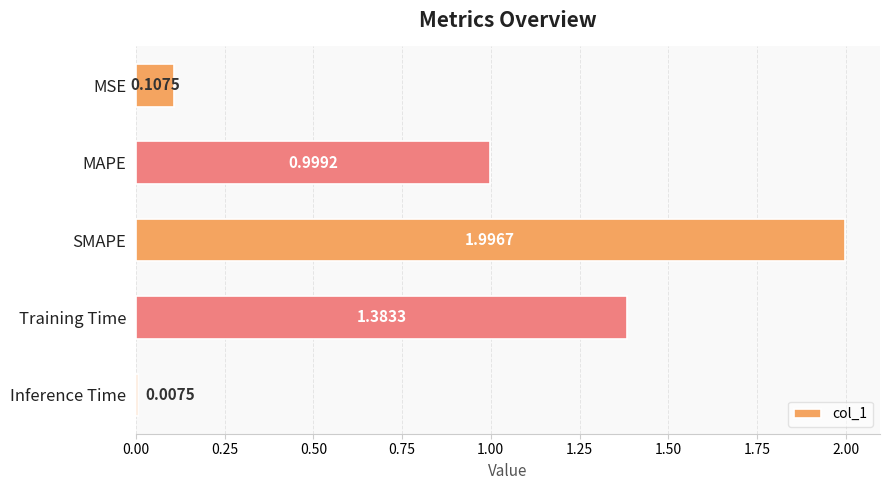

At which category does the chart reach its minimum across all series?

Inference Time